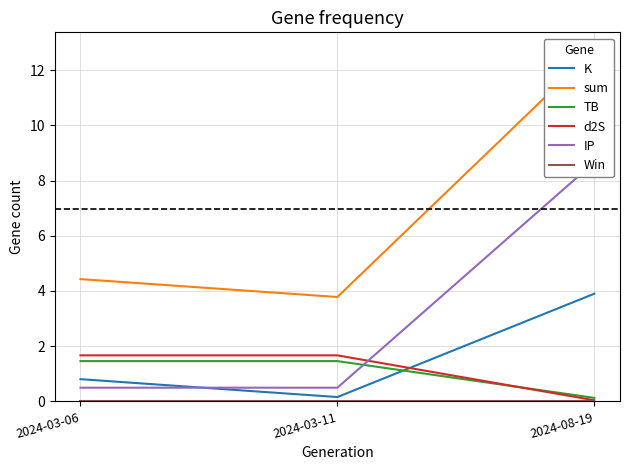

Reading left to right, list all the values displayed in this chart.

K: 2024-03-06=0.8	2024-03-11=0.2	2024-08-19=3.9
sum: 2024-03-06=4.4	2024-03-11=3.8	2024-08-19=12.7
TB: 2024-03-06=1.5	2024-03-11=1.5	2024-08-19=0.1
d2S: 2024-03-06=1.7	2024-03-11=1.7	2024-08-19=0.0
IP: 2024-03-06=0.5	2024-03-11=0.5	2024-08-19=8.7
Win: 2024-03-06=0.0	2024-03-11=0.0	2024-08-19=0.0